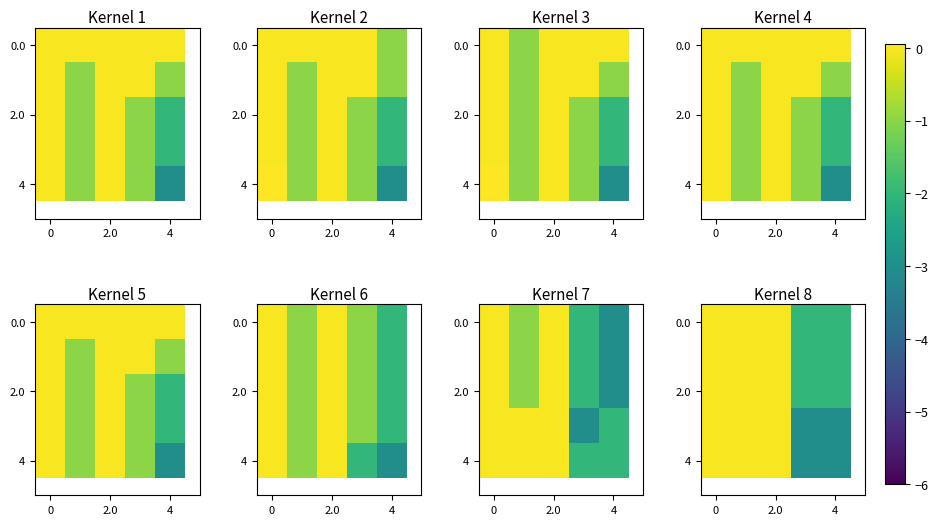

What is the difference between the second highest and minimum values in the 4 series?

3